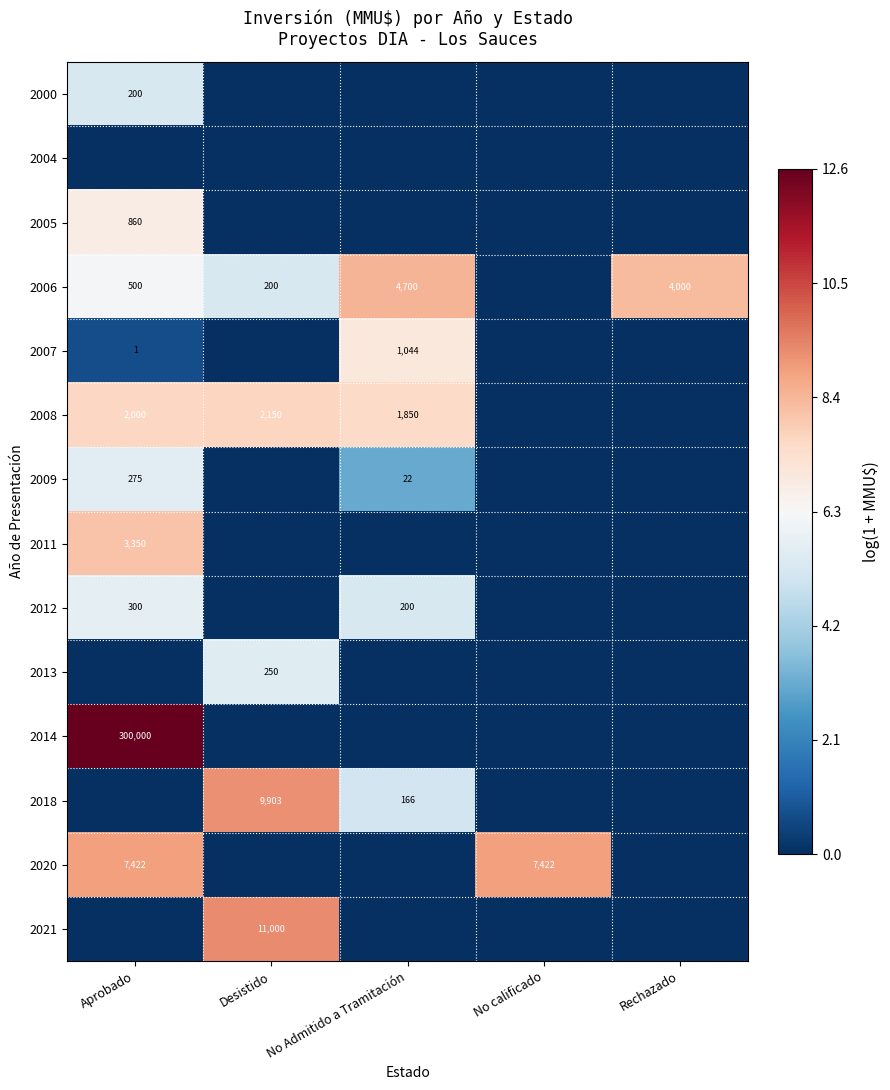

What is the total value across all series at Rechazado?

8.3